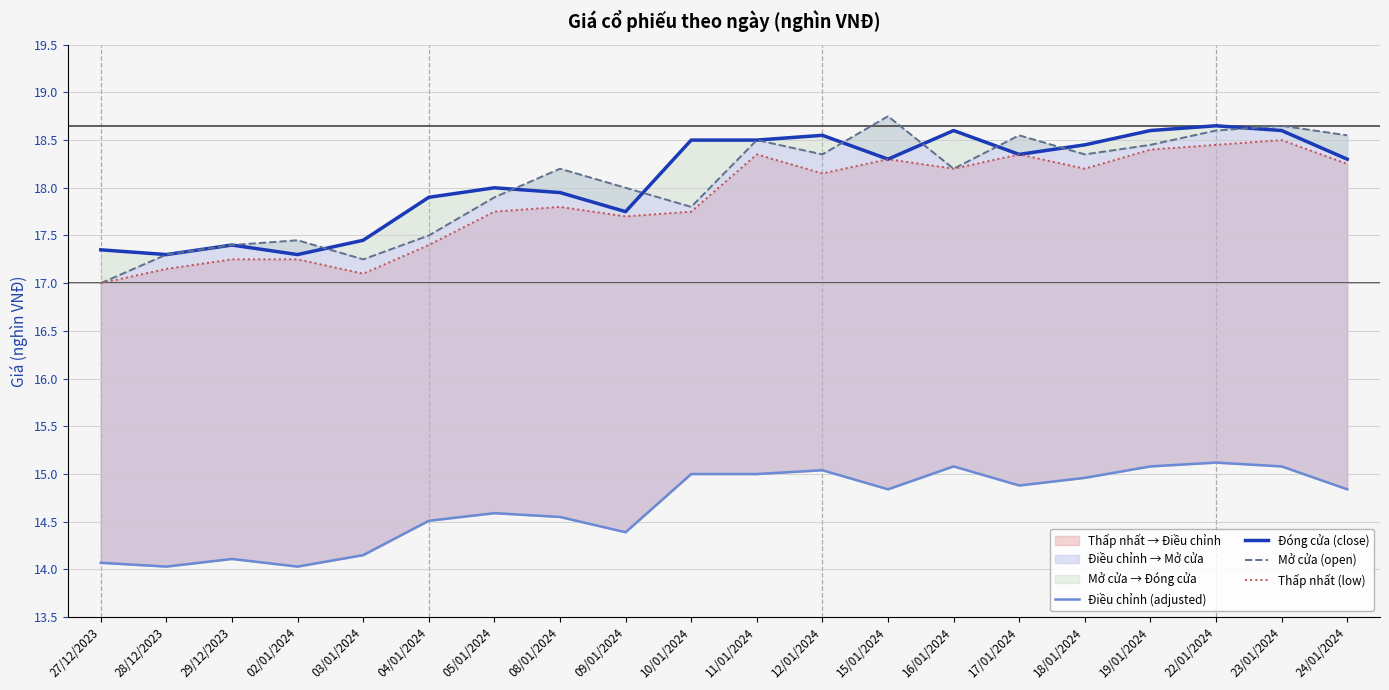

How many values in the Đóng cửa (close) series exceed 18?

11